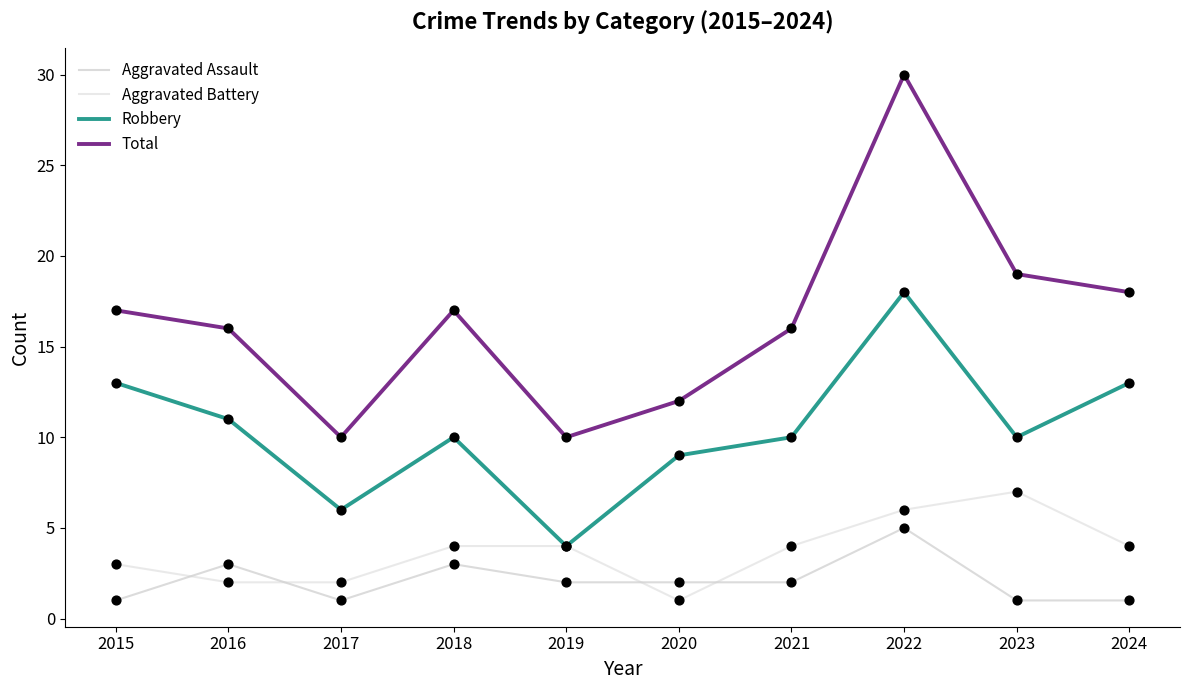

Between 2016 and 2020, which series saw the biggest shift?

Total